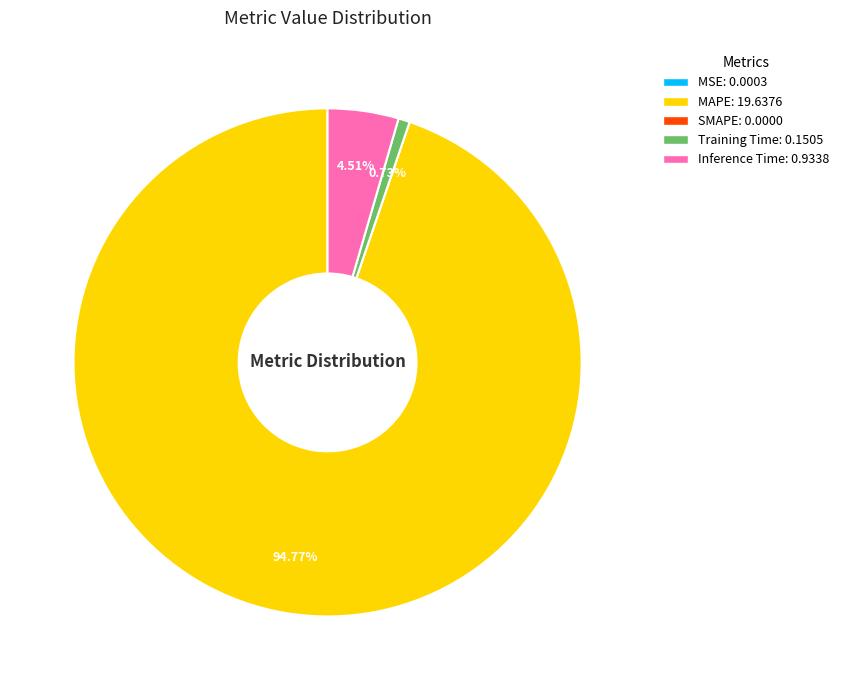

What is the total percentage of Inference Time and Training Time?

5.2%